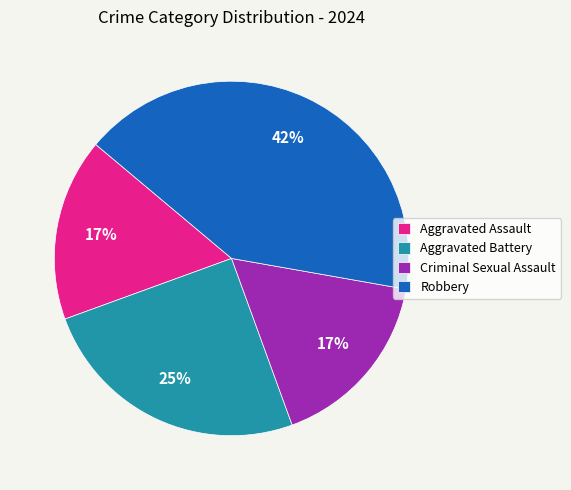

To the nearest percent, what portion does Robbery represent?

42%